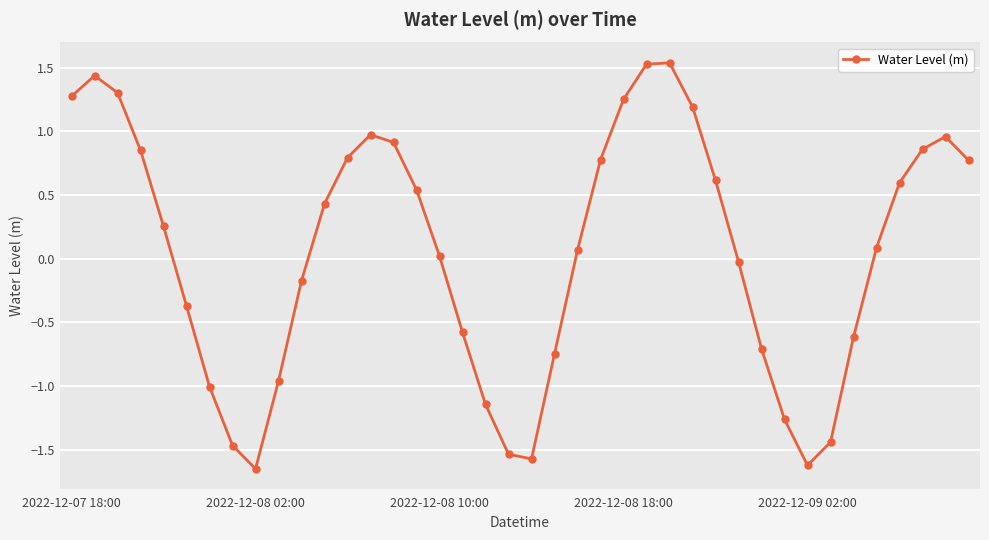

How many points are lower than both their immediate neighbors (excluding endpoints)?

3